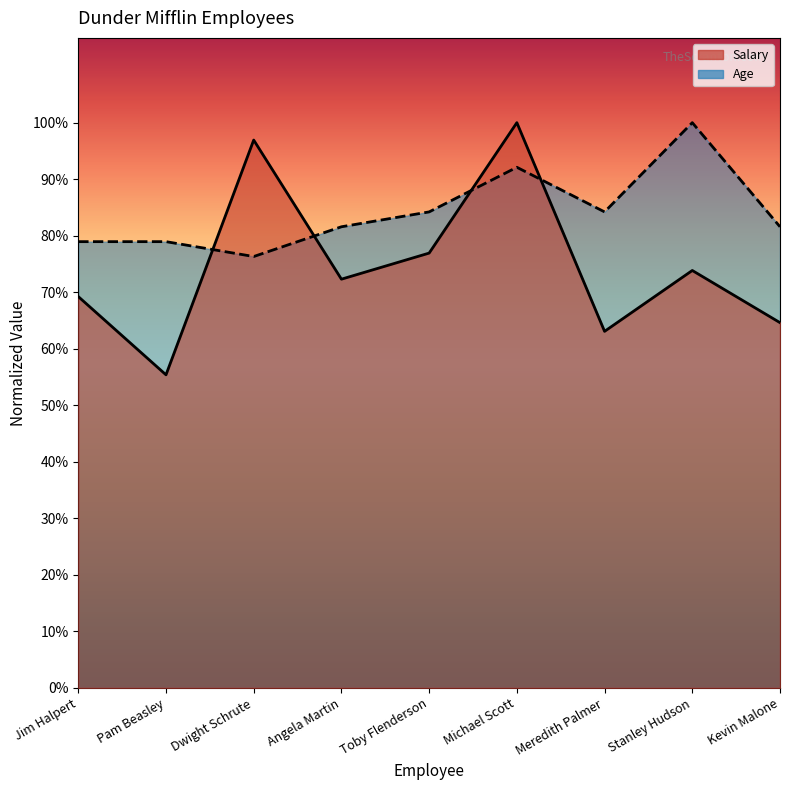

At which category is the sum across all series the highest?

Michael Scott